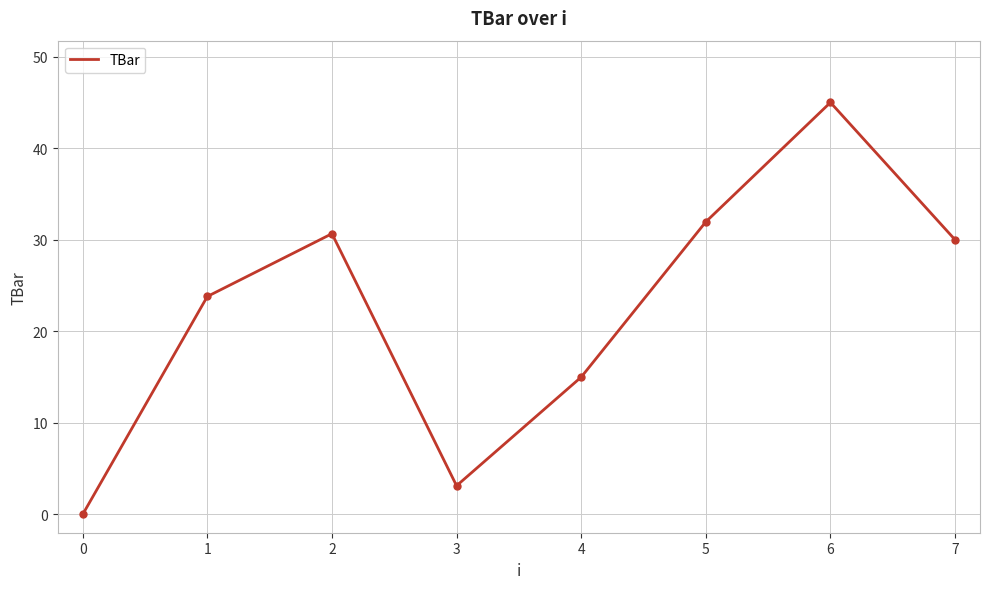

At which category does the chart reach its peak across all series?

6